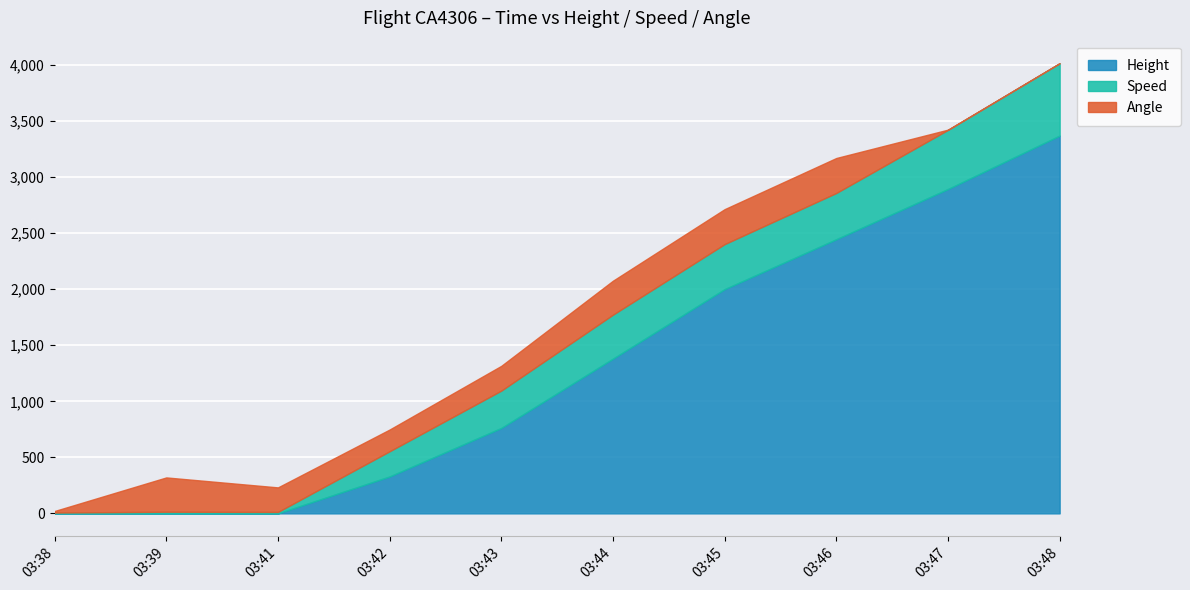

How many data points does each series have?

10